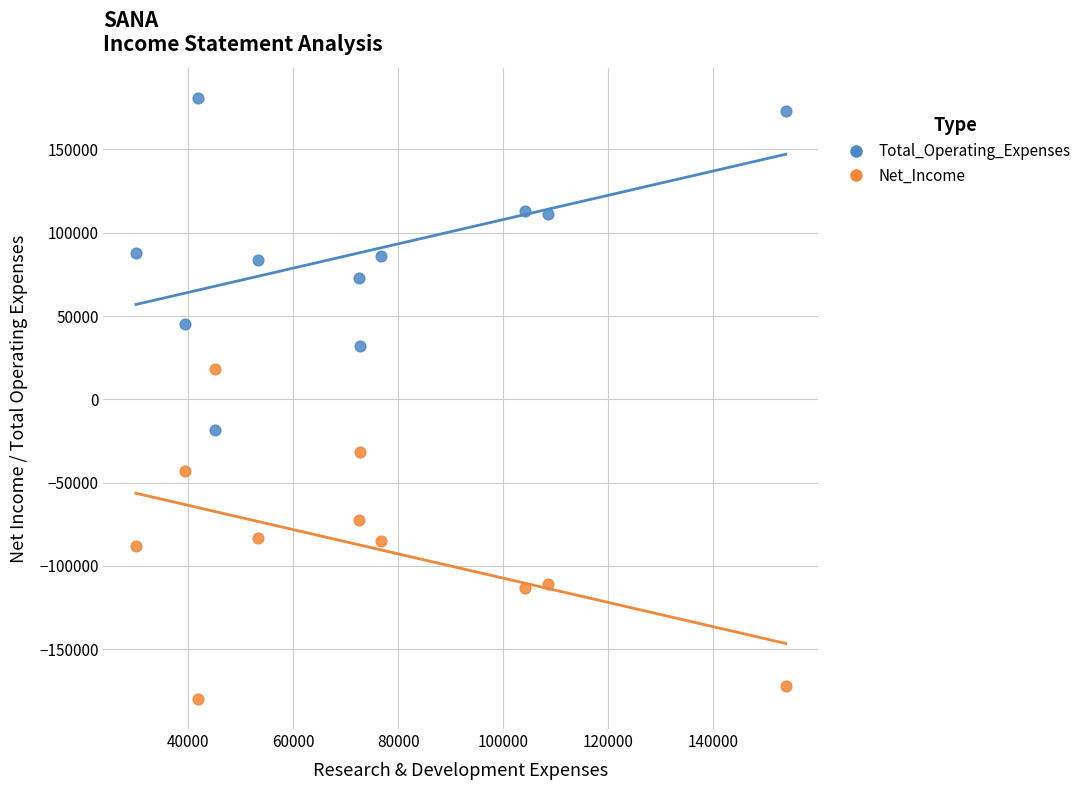

Across all data points, what is the range of X values (max minus min)?

123800